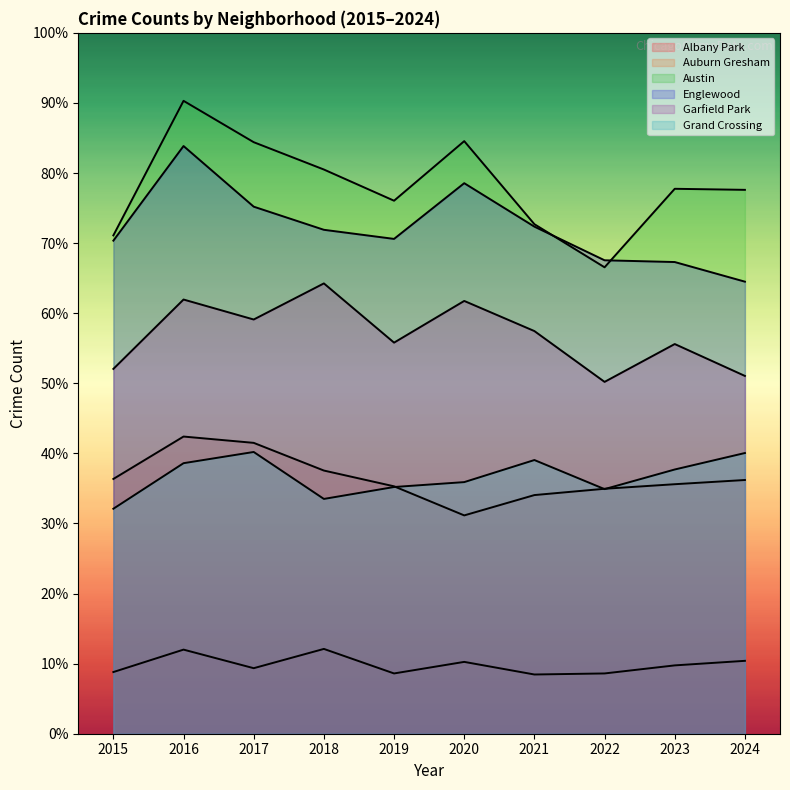

What is the total value across all series at 2024?

5596